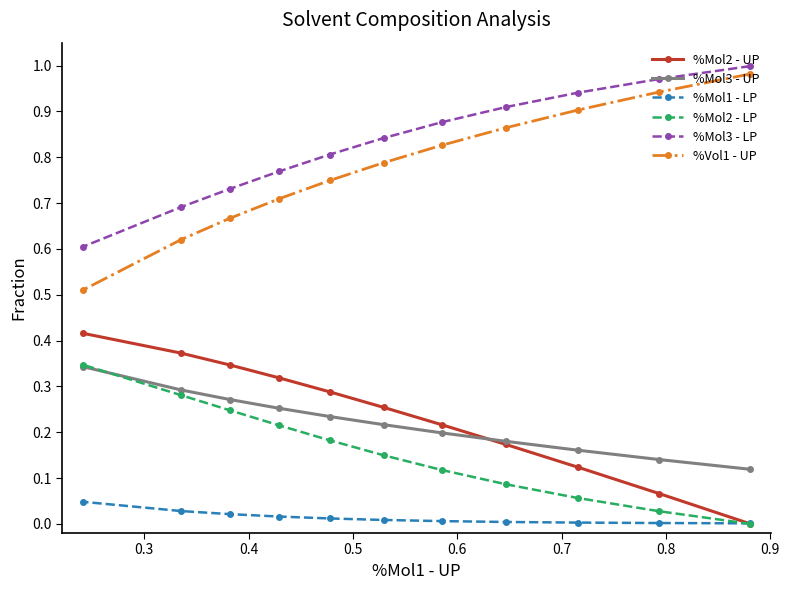

Which series has the largest total across all categories?

%Mol3 - LP